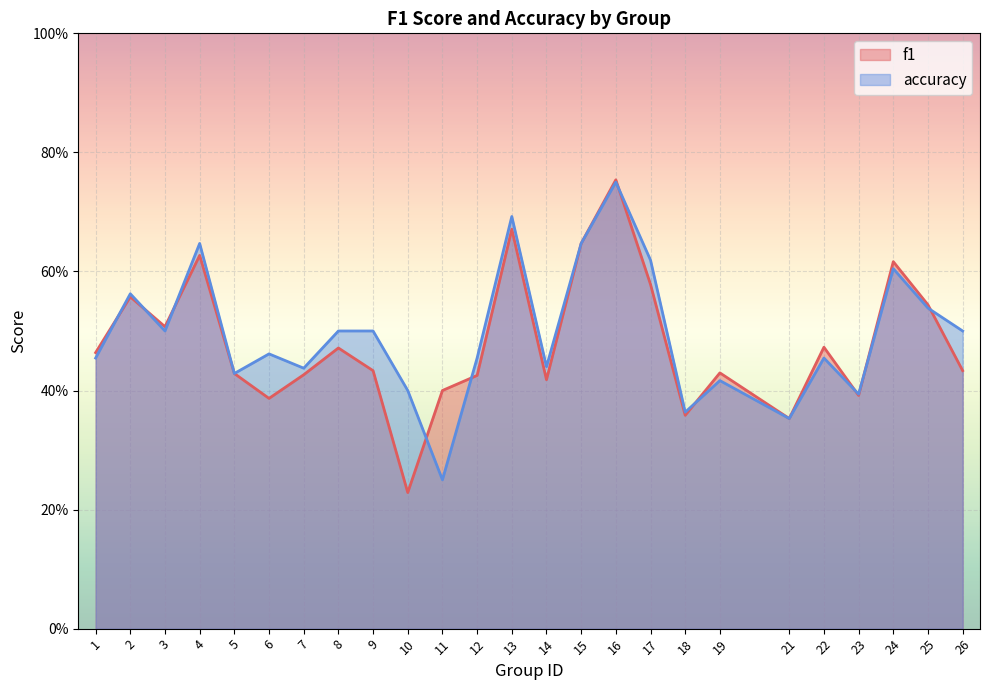

What is the maximum value shown in the chart?

0.8